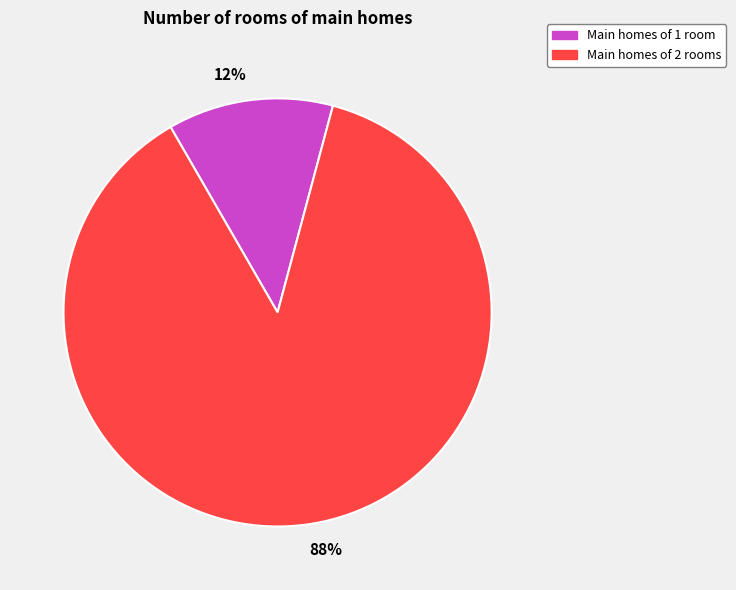

Rank the categories by value from lowest to highest.

Main homes of 1 room, Main homes of 2 rooms